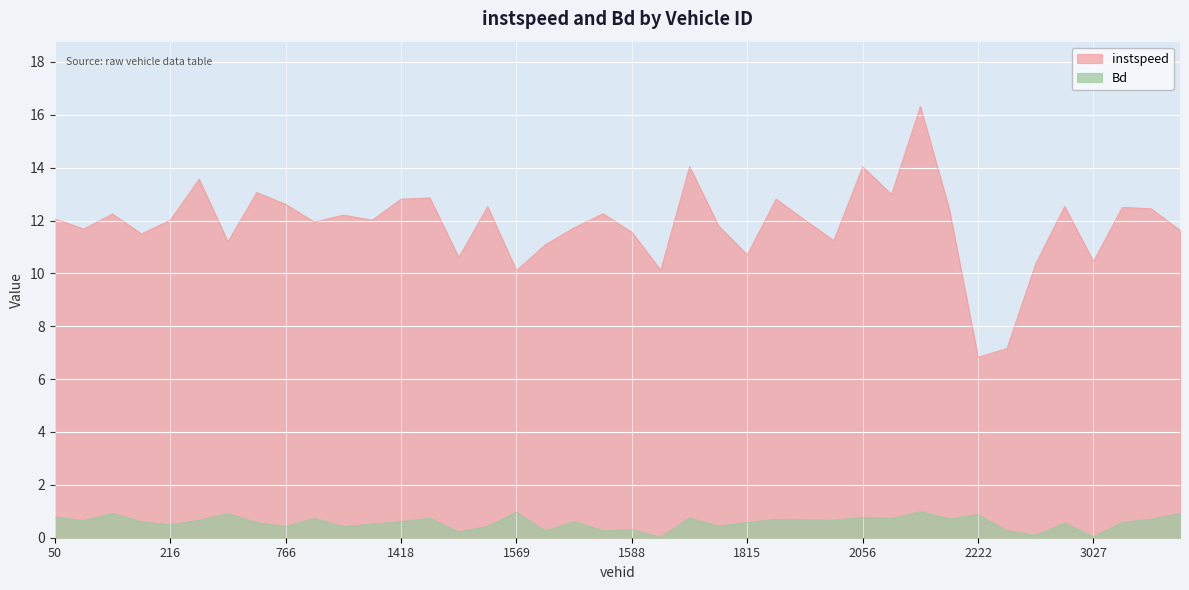

What is the label of the 19th point from the left?

1586.0